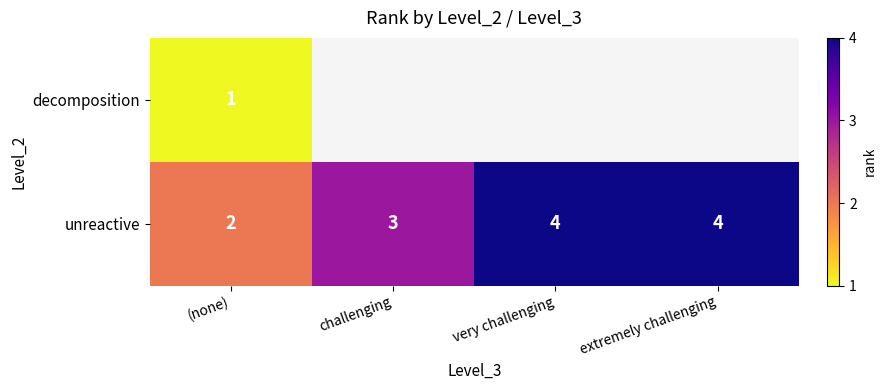

True or false: unreactive has a value of 2 at (none).

True